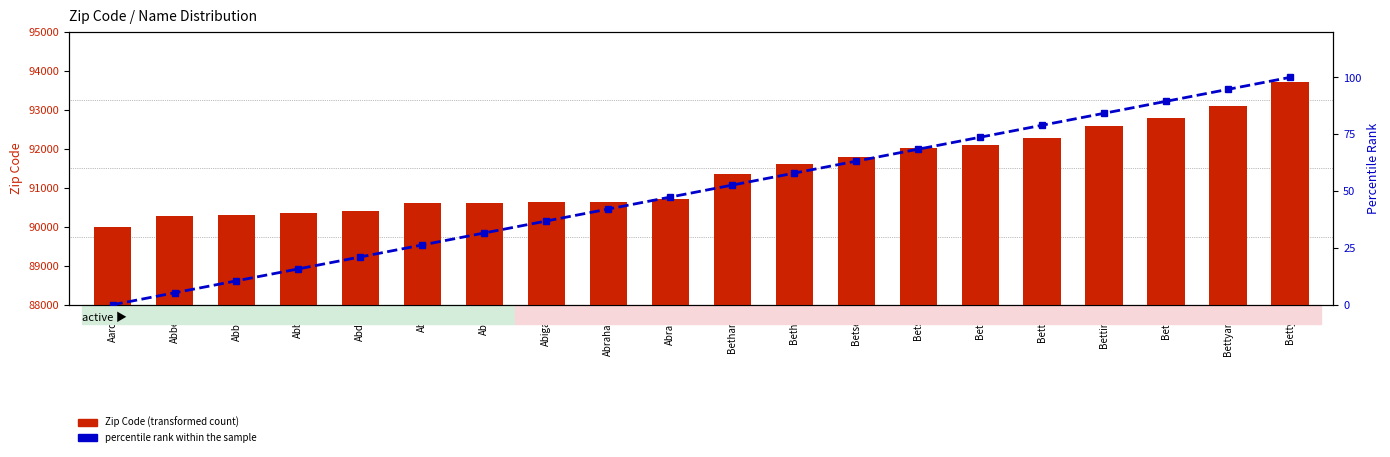

What are all the series names shown in the legend?

Zip Code, percentile rank within the sample